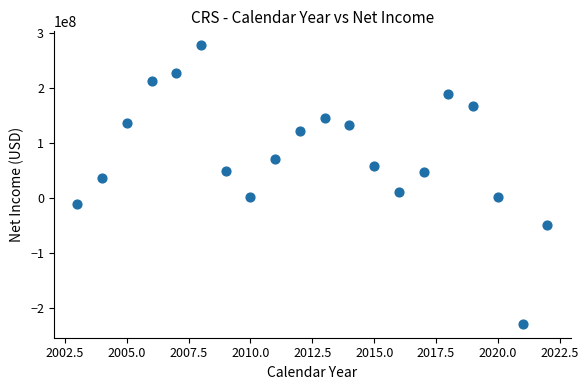

What is the range of X values (max minus min)?

19